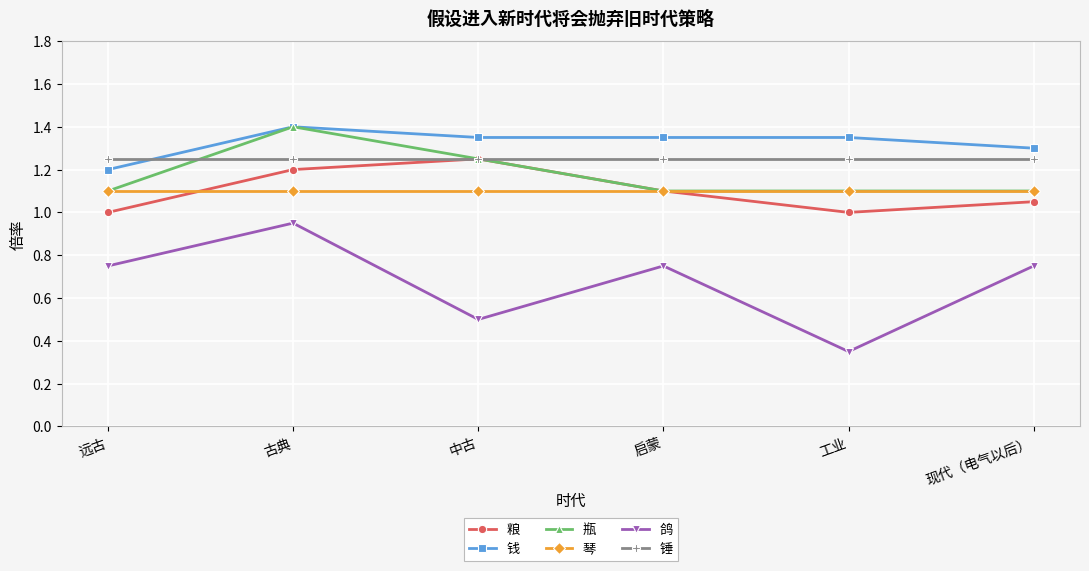

Is it true that 鸽 equals 1.1 at 远古?

False